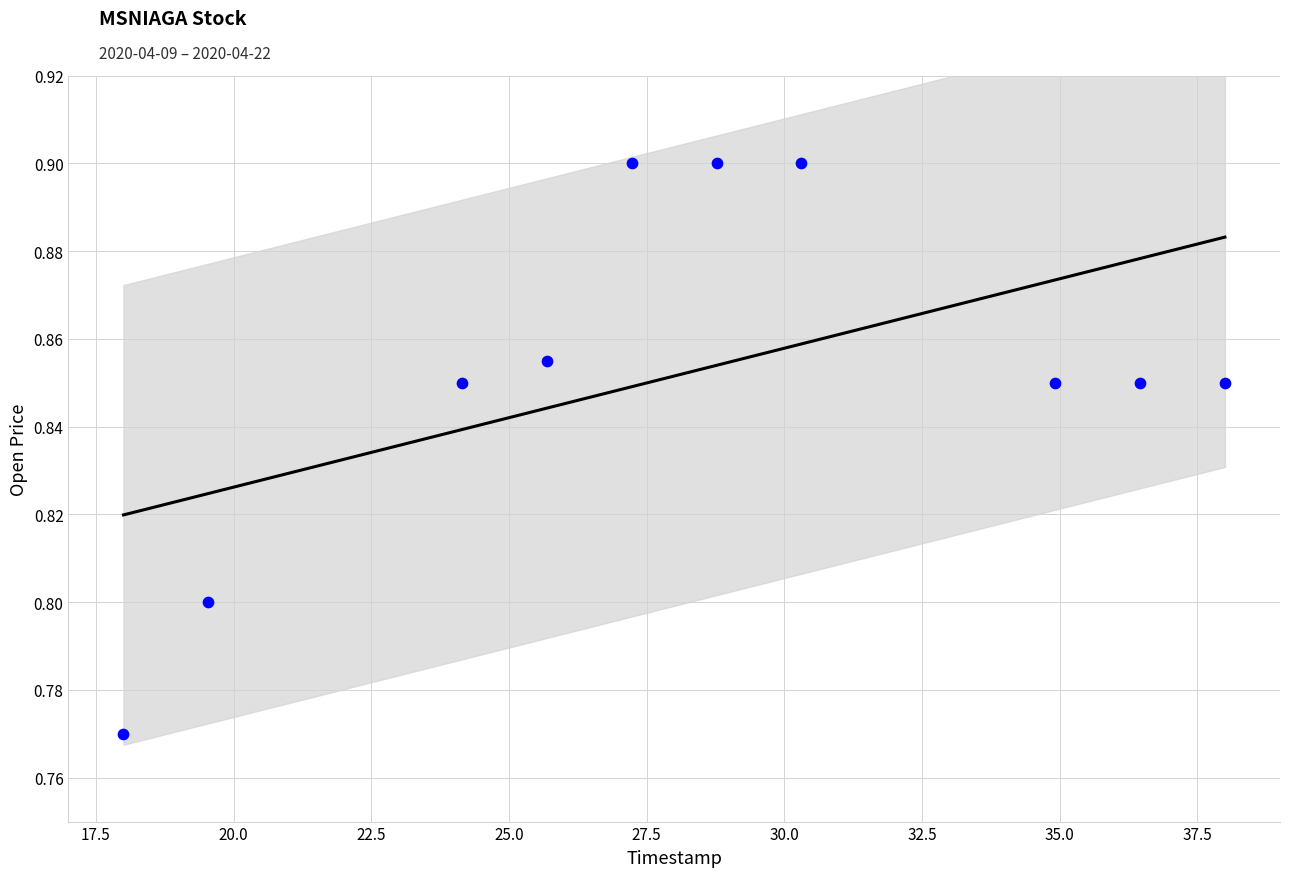

What is the average X value?

28.3